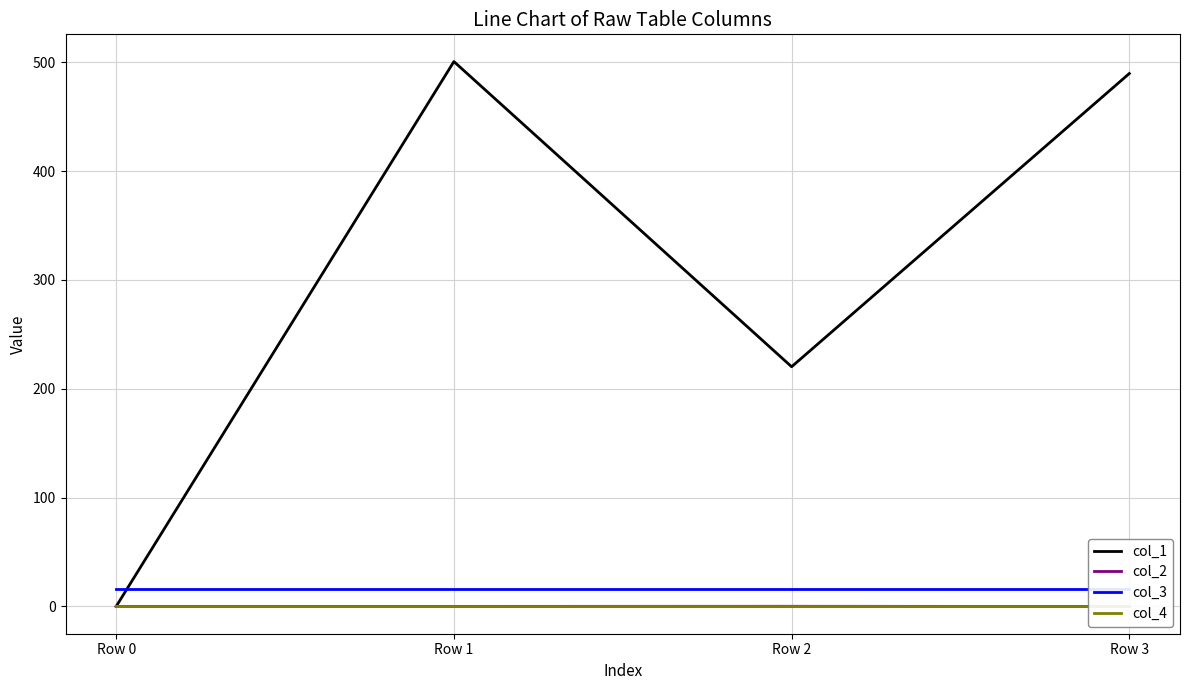

True or false: col_4 has more than 2 interior local peaks.

False